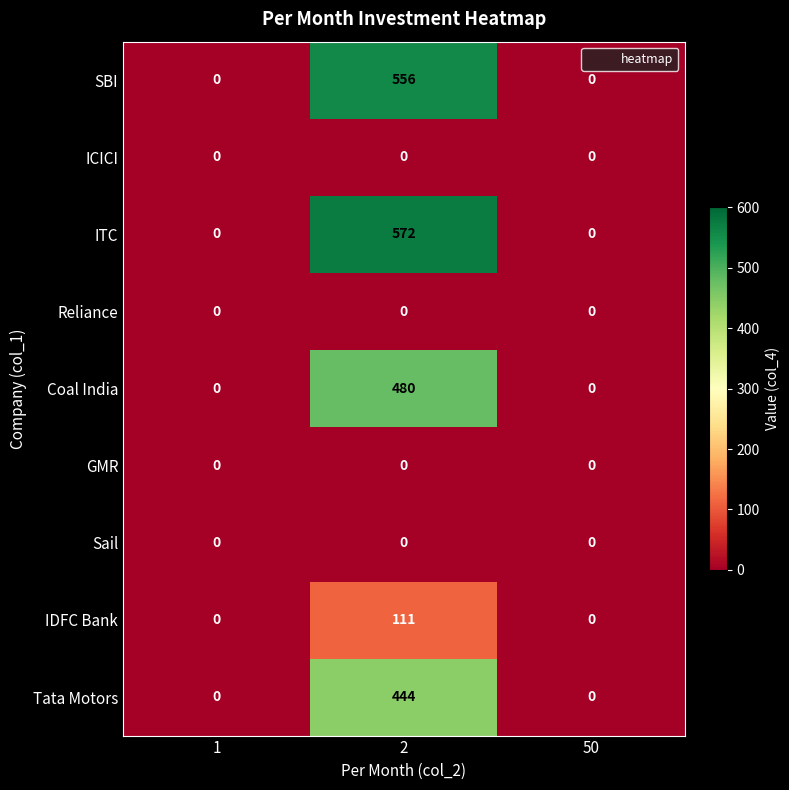

What is the average value of the IDFC Bank series?

37